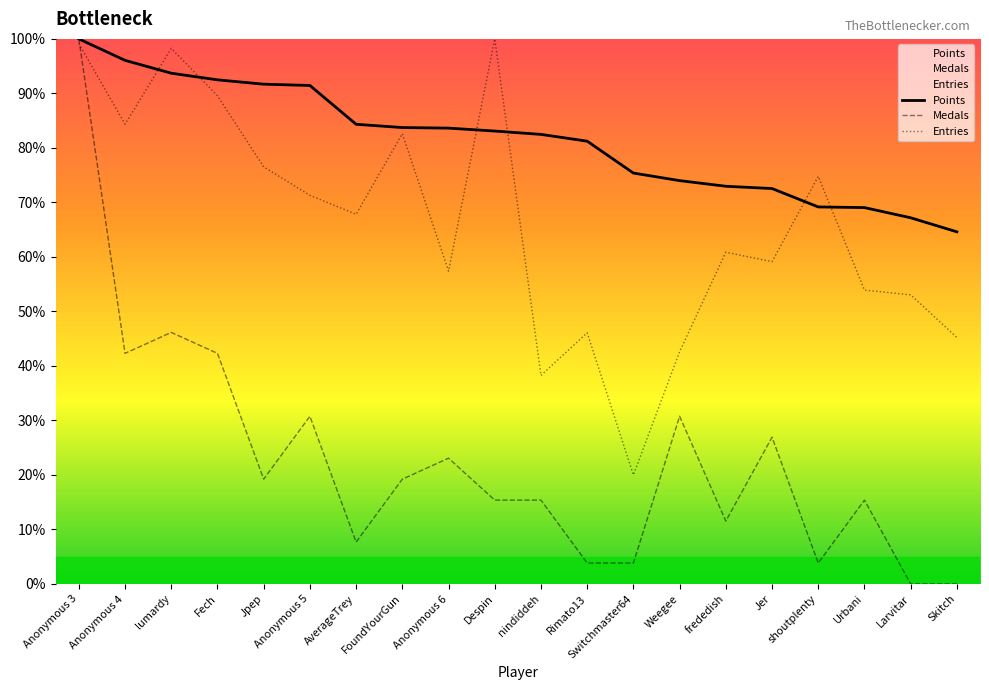

Which label corresponds to the smallest value in the chart?

Larvitar